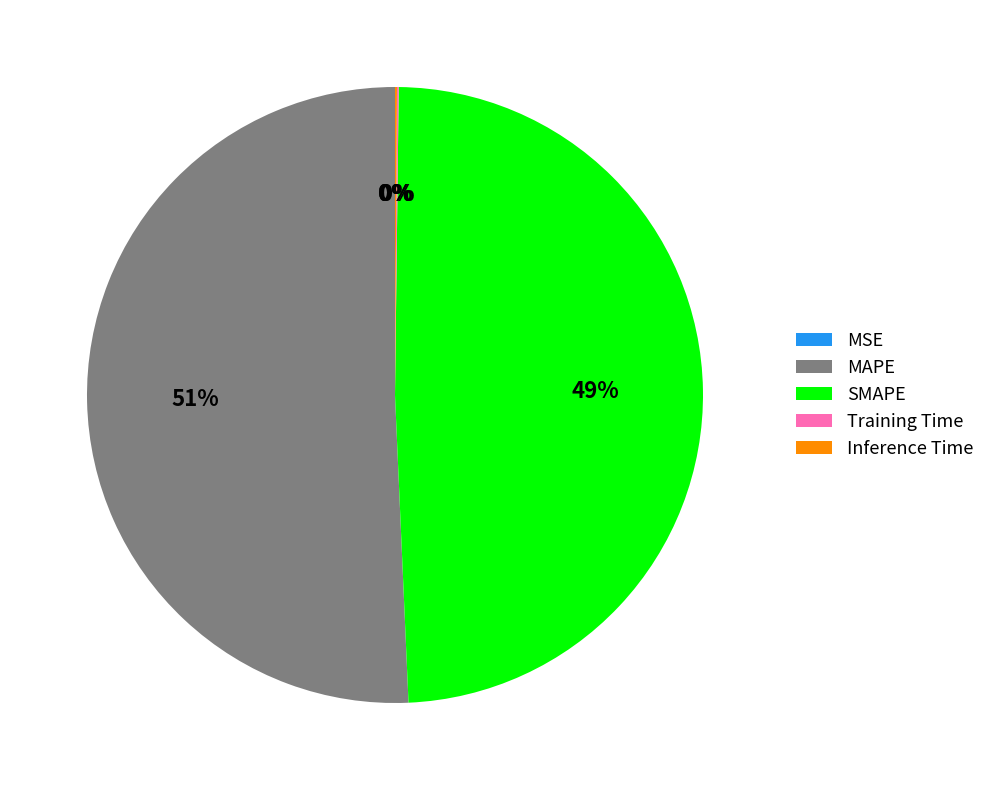

Is it true that MAPE is 64% of the pie?

False